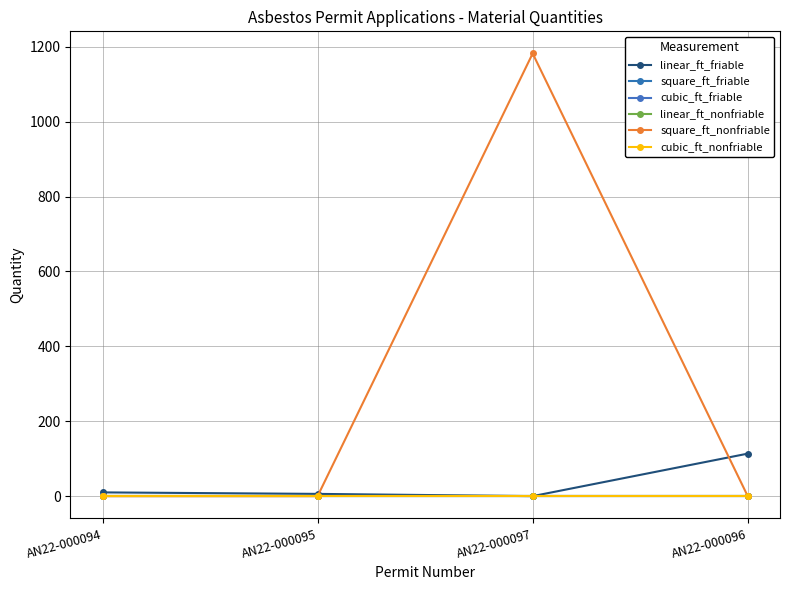

What is the greatest value displayed?

1182.0